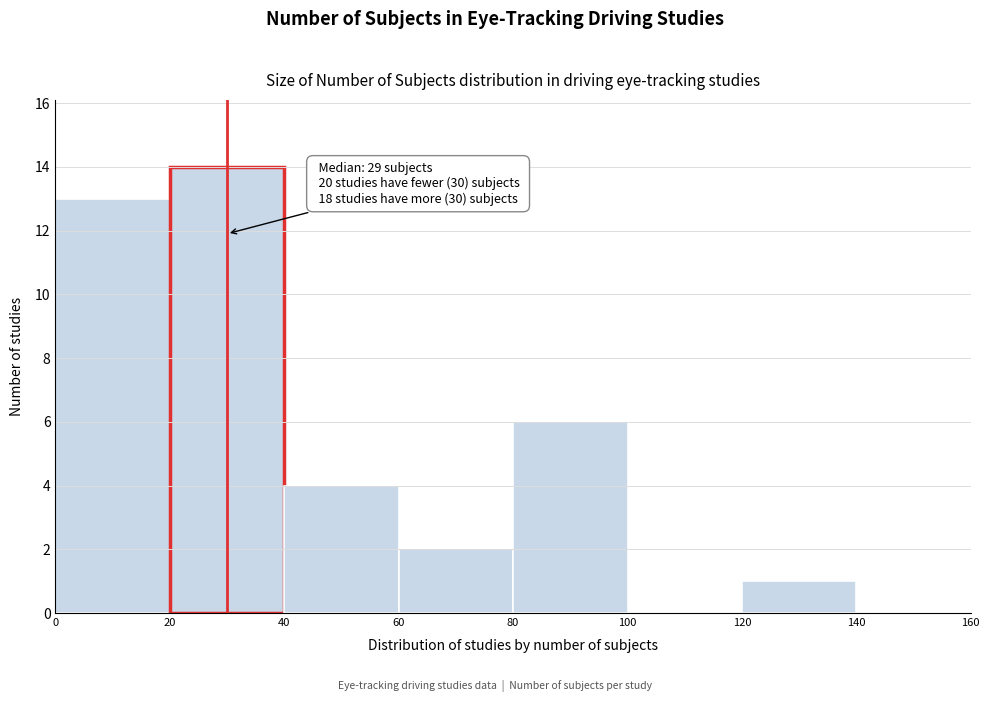

Which range on the x-axis has the tallest bar?

20 to 40